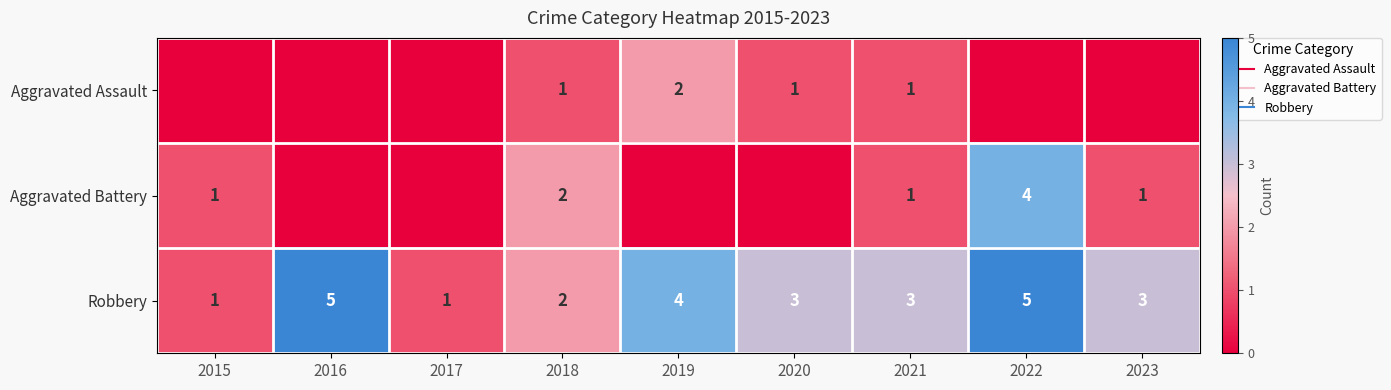

What is the average value of the Robbery series?

3